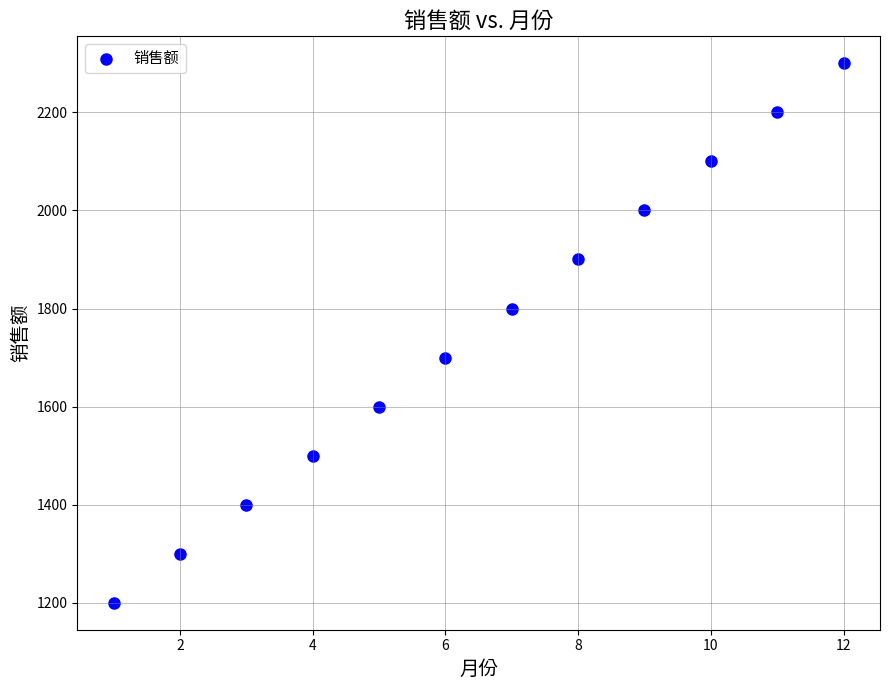

What is the average X value?

6